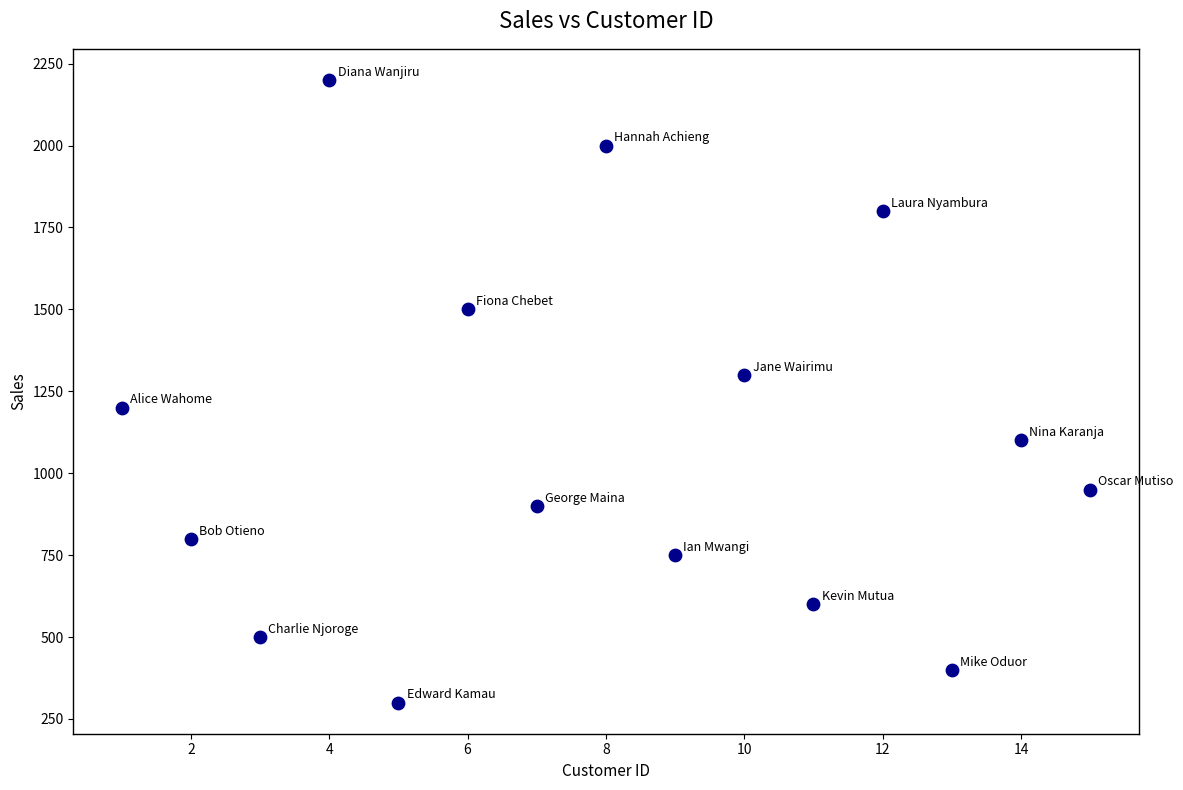

What is the range of Y values (max minus min)?

1900